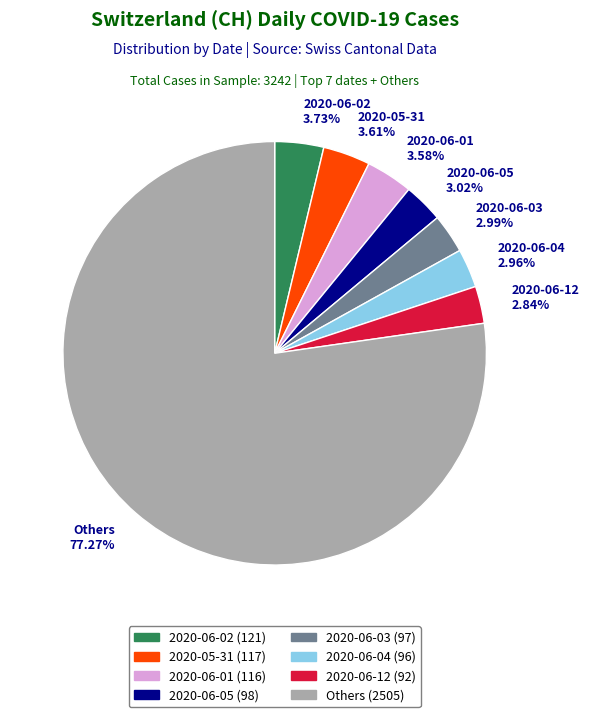

Which category has the biggest portion of the pie?

Others 77.27%